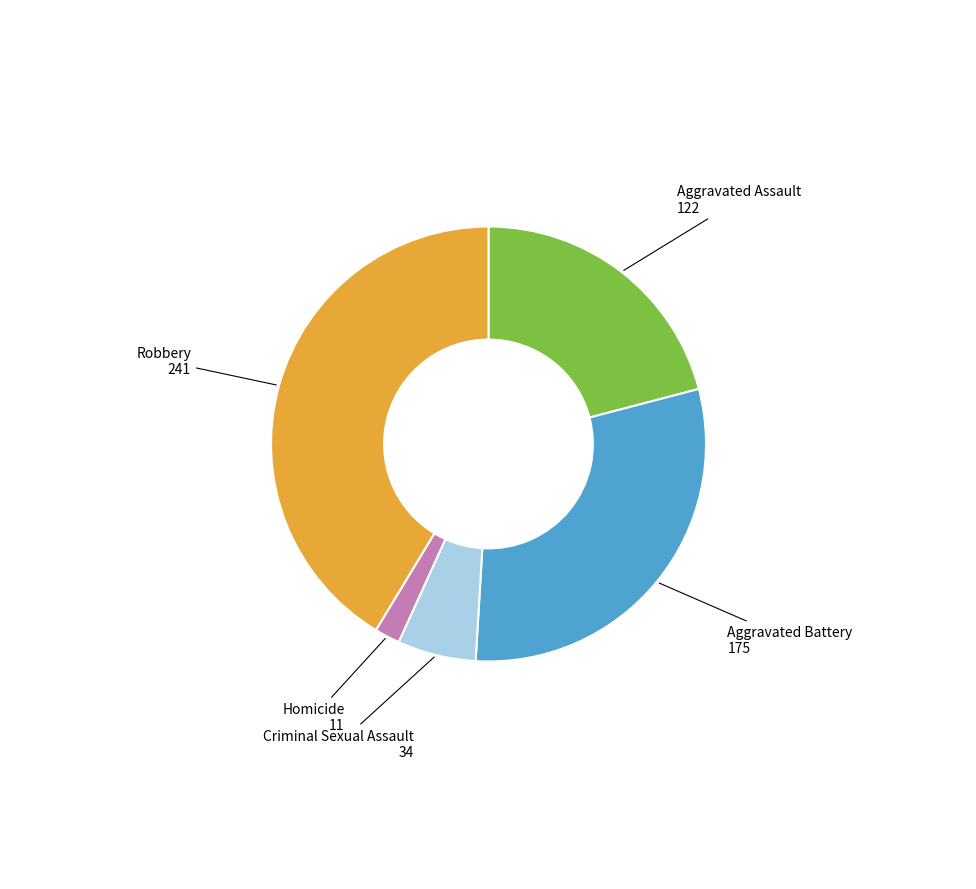

Does any single category account for the majority?

No